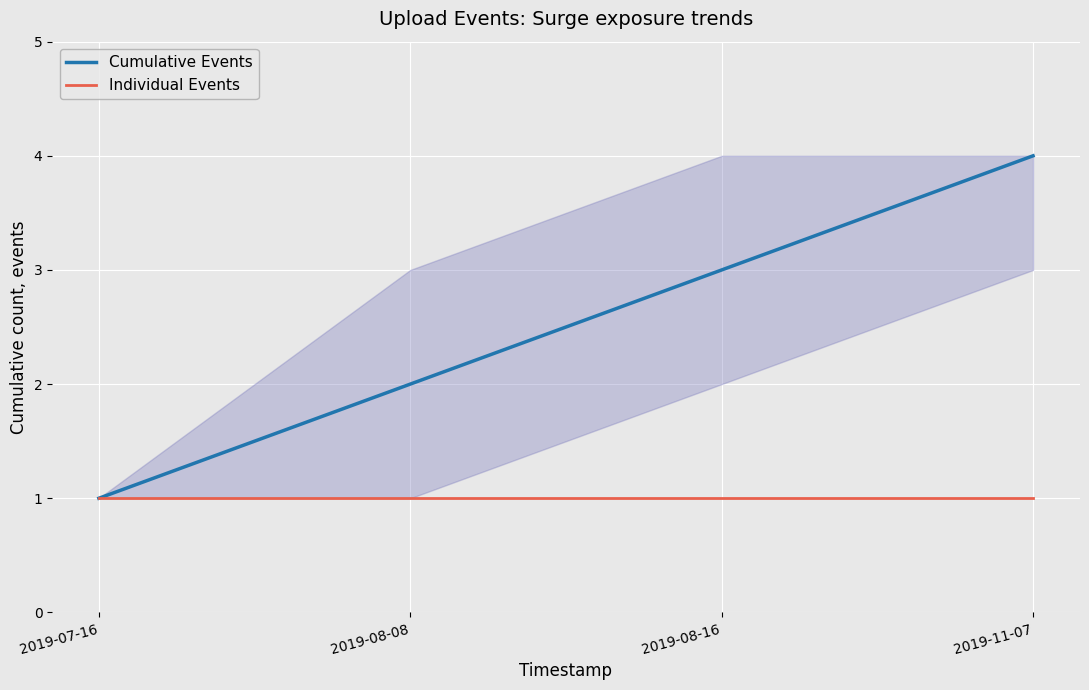

What position from the right is 2019-08-16?

2